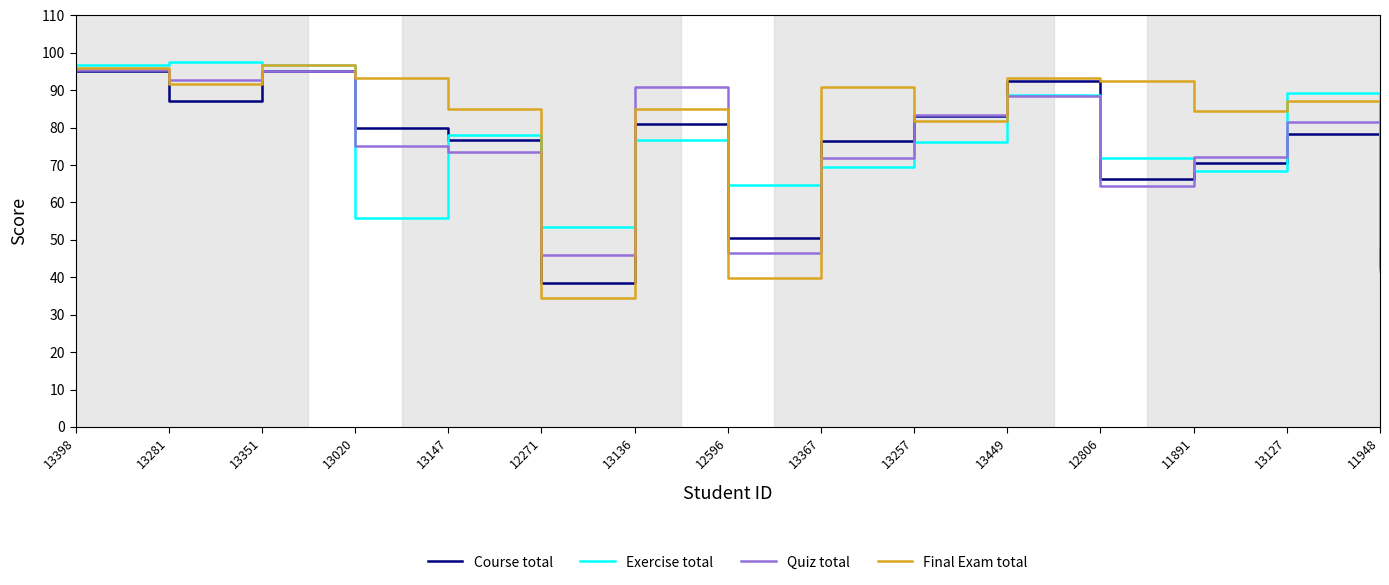

What position from the right is 13136?

9